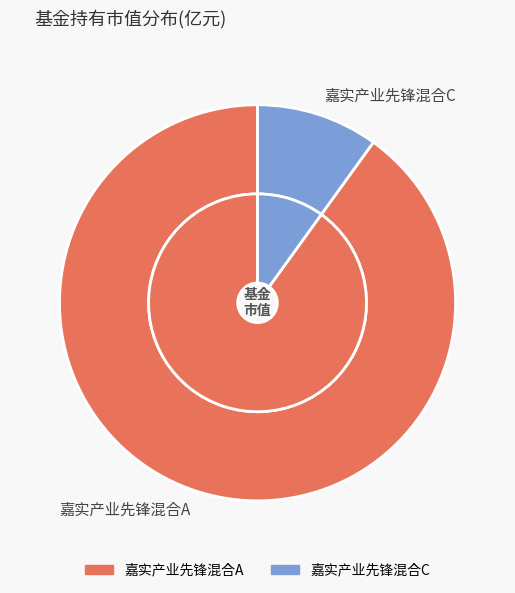

Rank the categories by value from lowest to highest.

嘉实产业先锋混合C, 嘉实产业先锋混合A